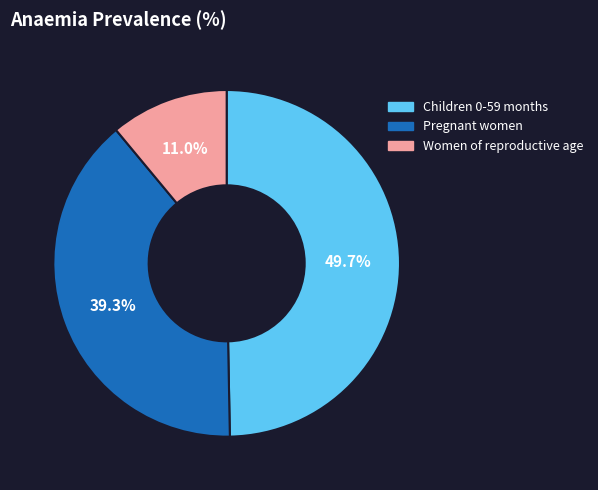

To the nearest percent, what is the average slice percentage?

33%